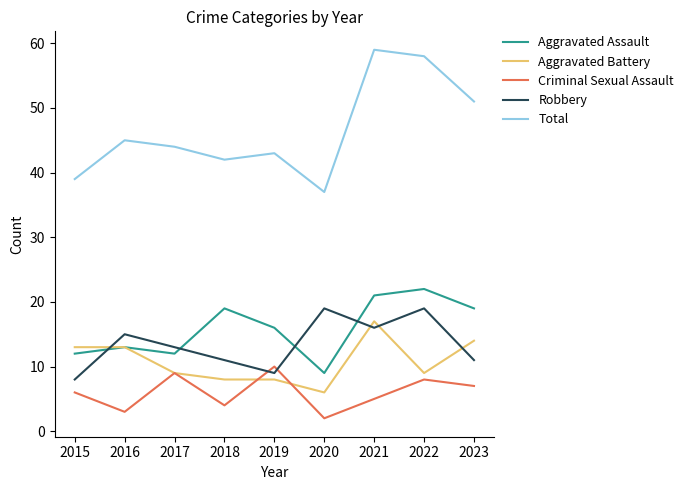

Which series has the largest range (max minus min)?

Total